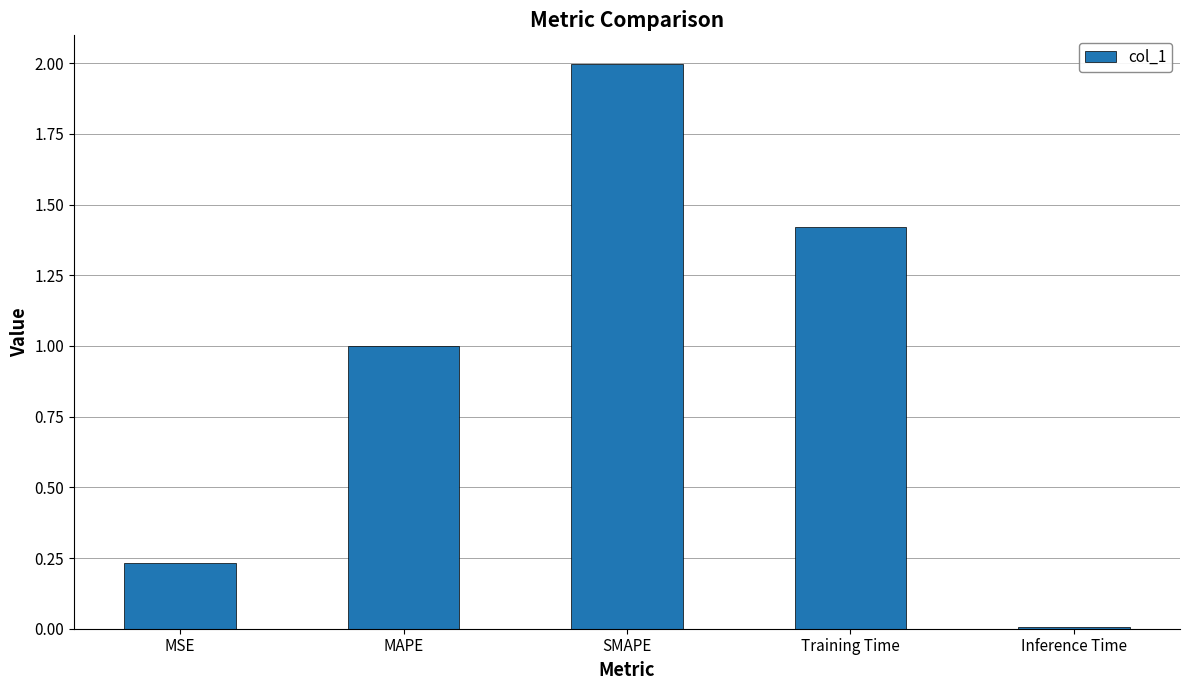

What is the difference between the second highest and second lowest values?

1.2